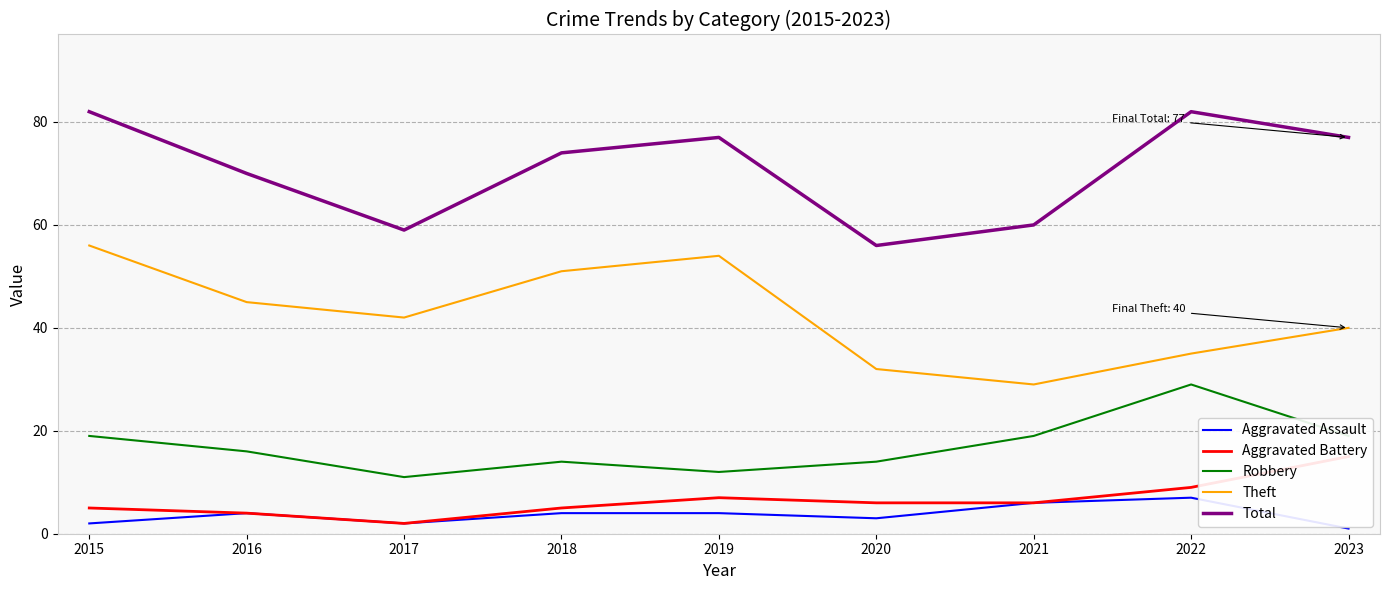

The Total series shows 59 at 2017. True or false?

True